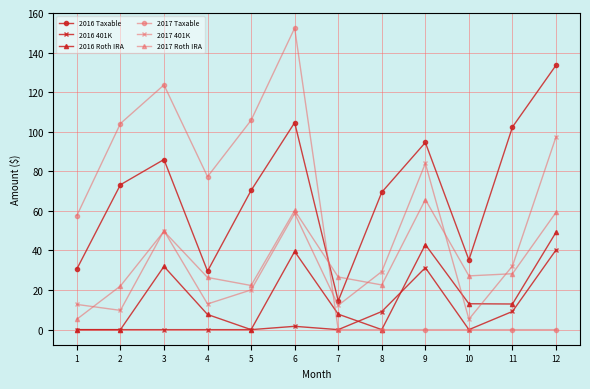

True or false: 2016 Roth IRA has a value of 13.5 at 4.

False